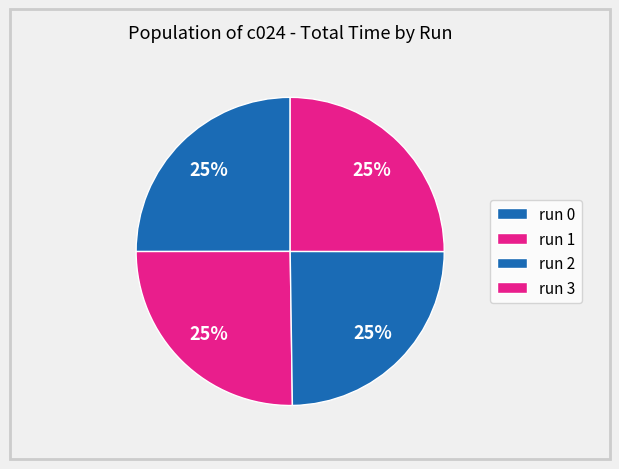

How many slices are in this pie chart?

4